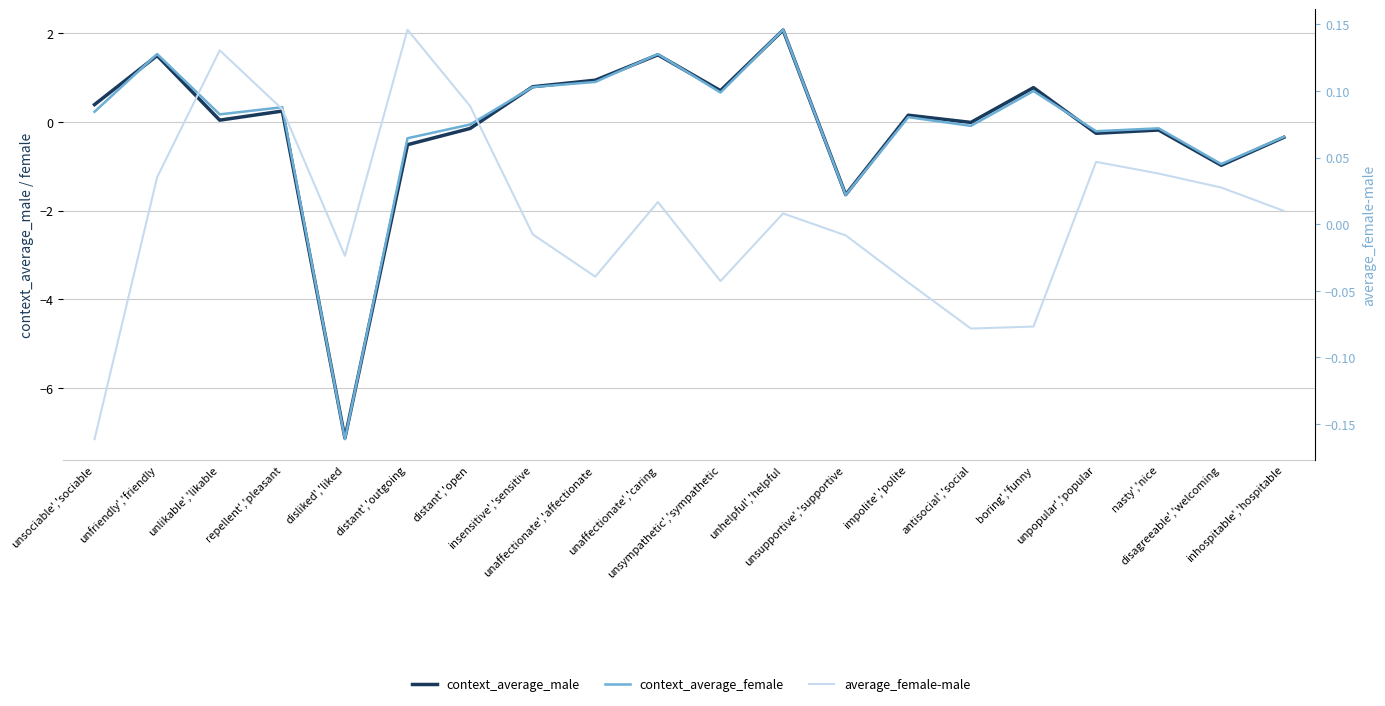

Which label corresponds to the largest value in the chart?

unhelpful','helpful